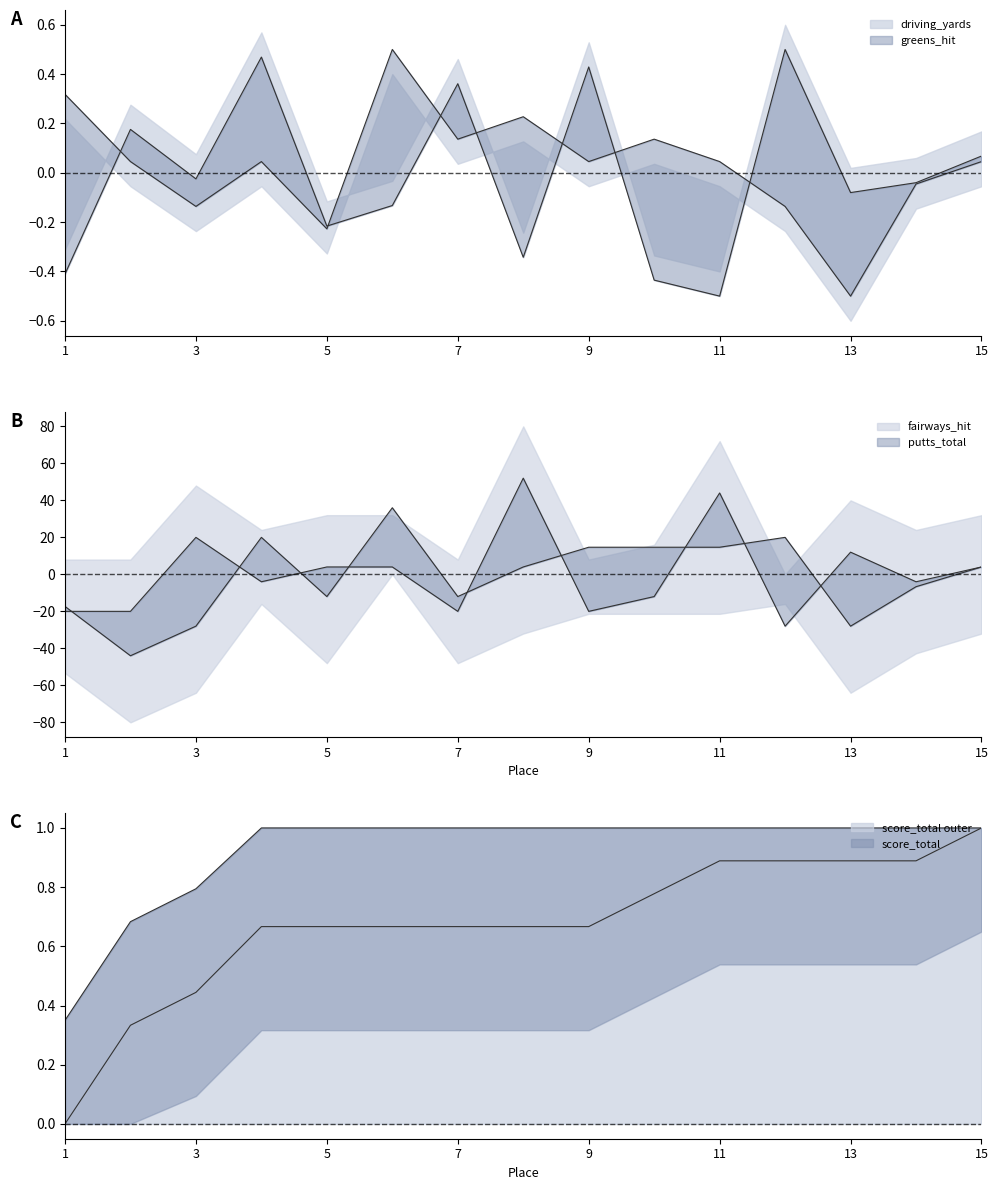

At which label does greens_hit first exceed 0?

1